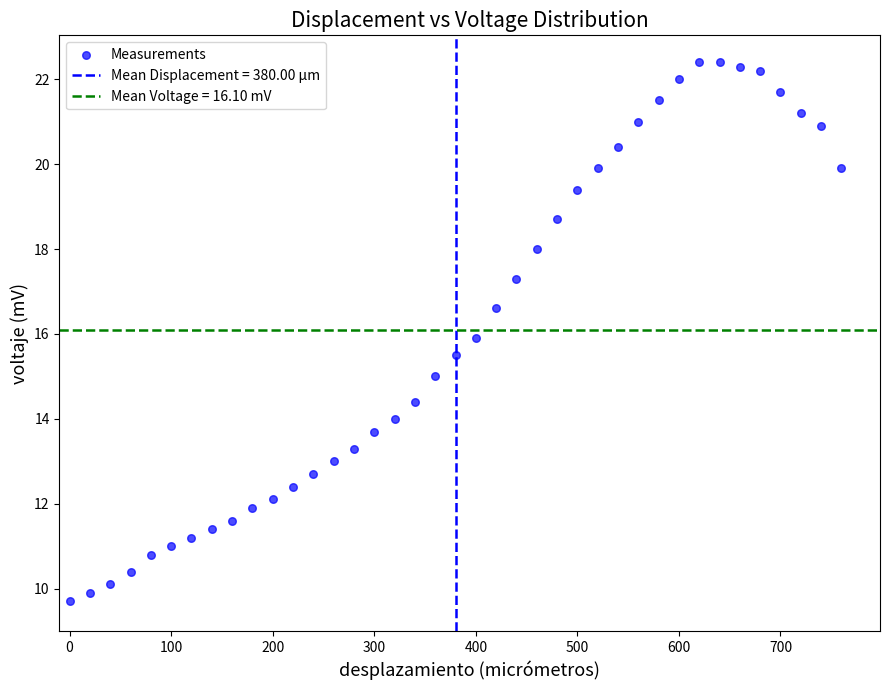

What is the range of X values (max minus min)?

760.0